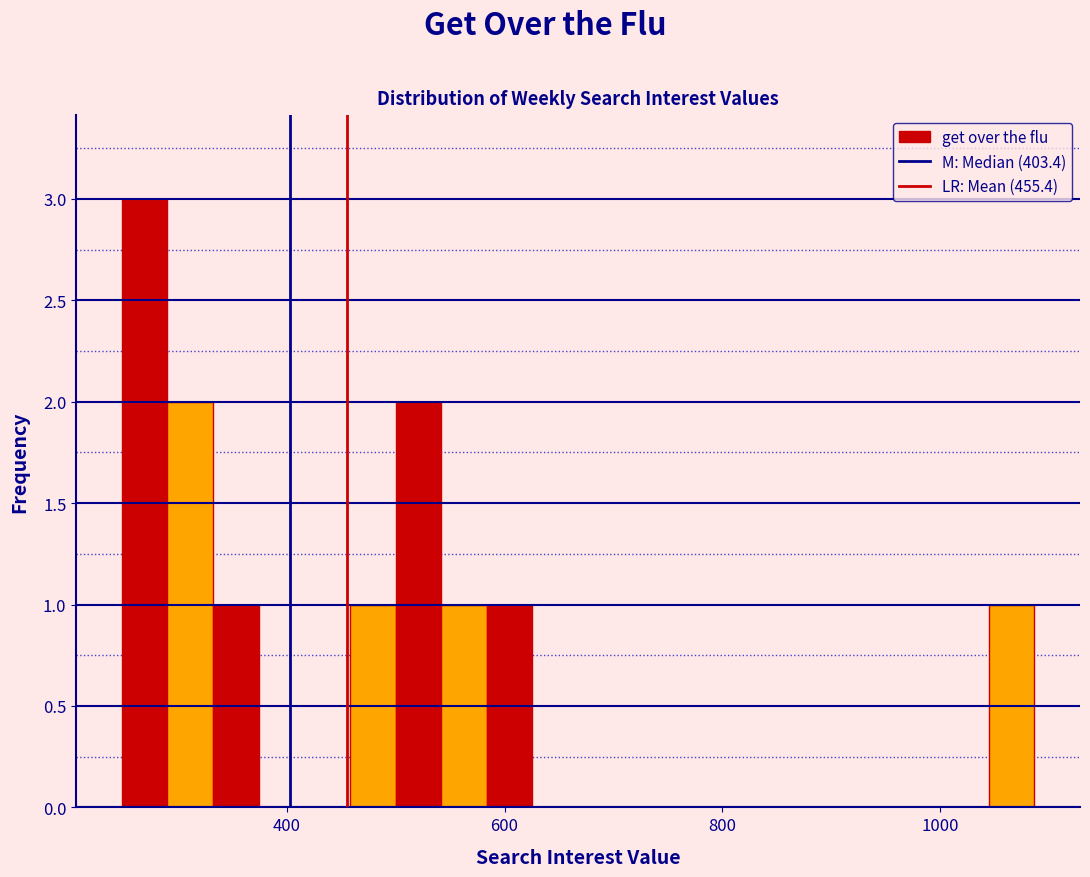

Around what value on the x-axis is the tallest bar? Give the approximate position of its centre, as read against the axis.

260